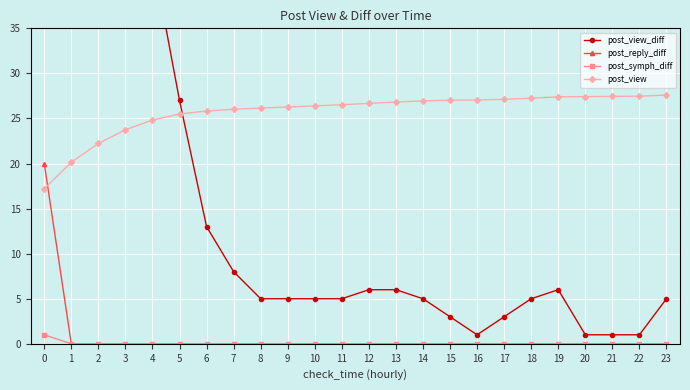

What is the difference between the maximum and minimum values in the post_symph_diff series?

1.0